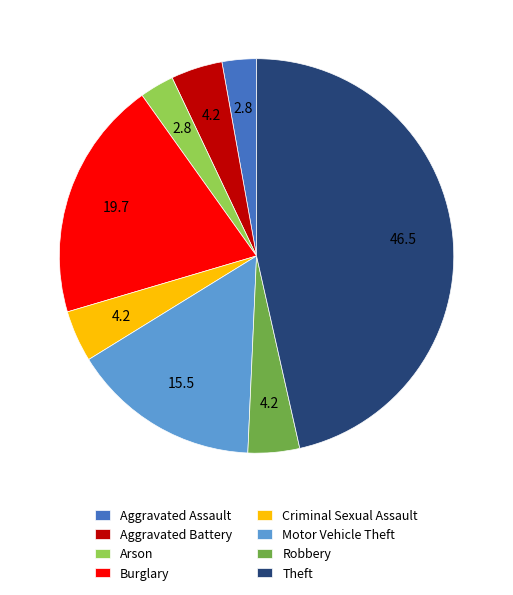

The Motor Vehicle Theft slice represents 24% of the pie. True or false?

False